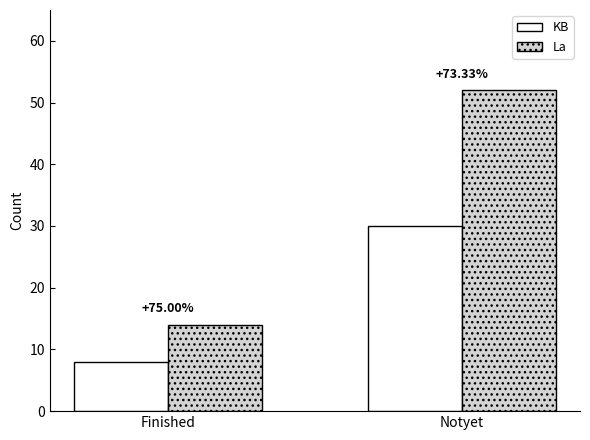

Which series changed the most between Finished and Notyet?

La